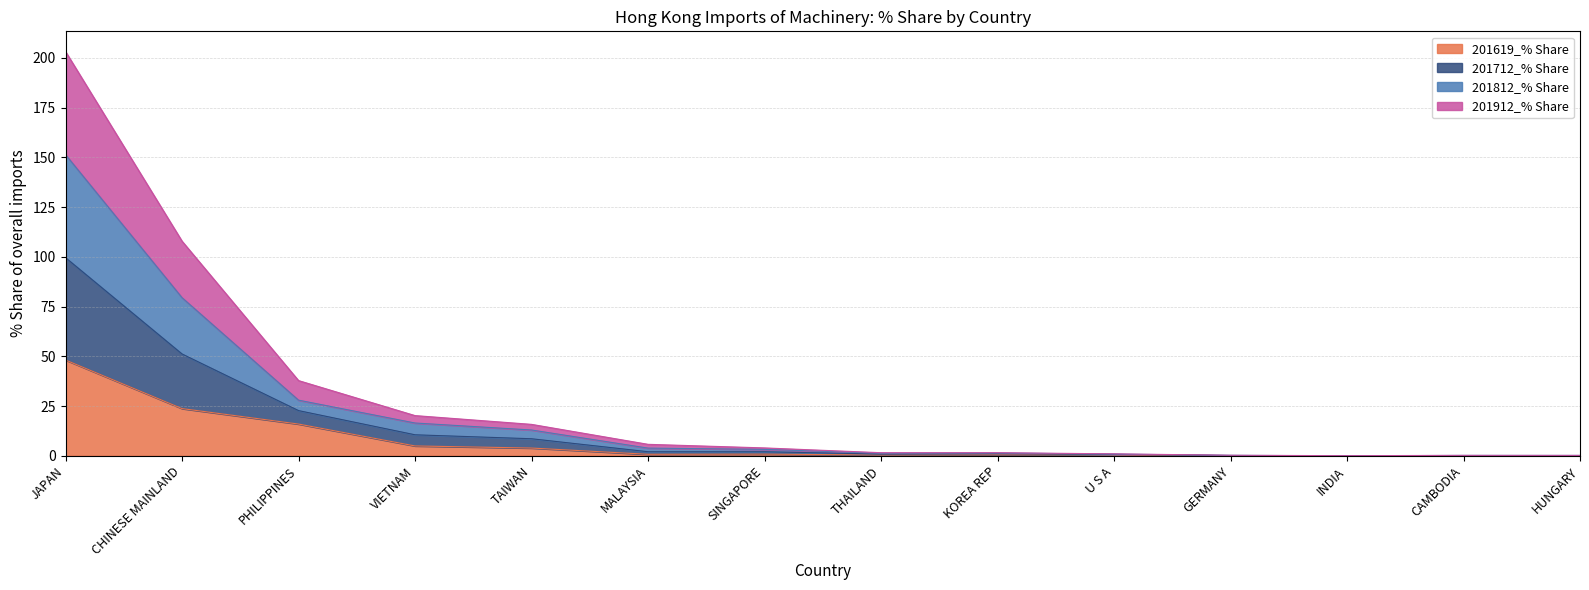

What is the total value across all series at PHILIPPINES?

37.8